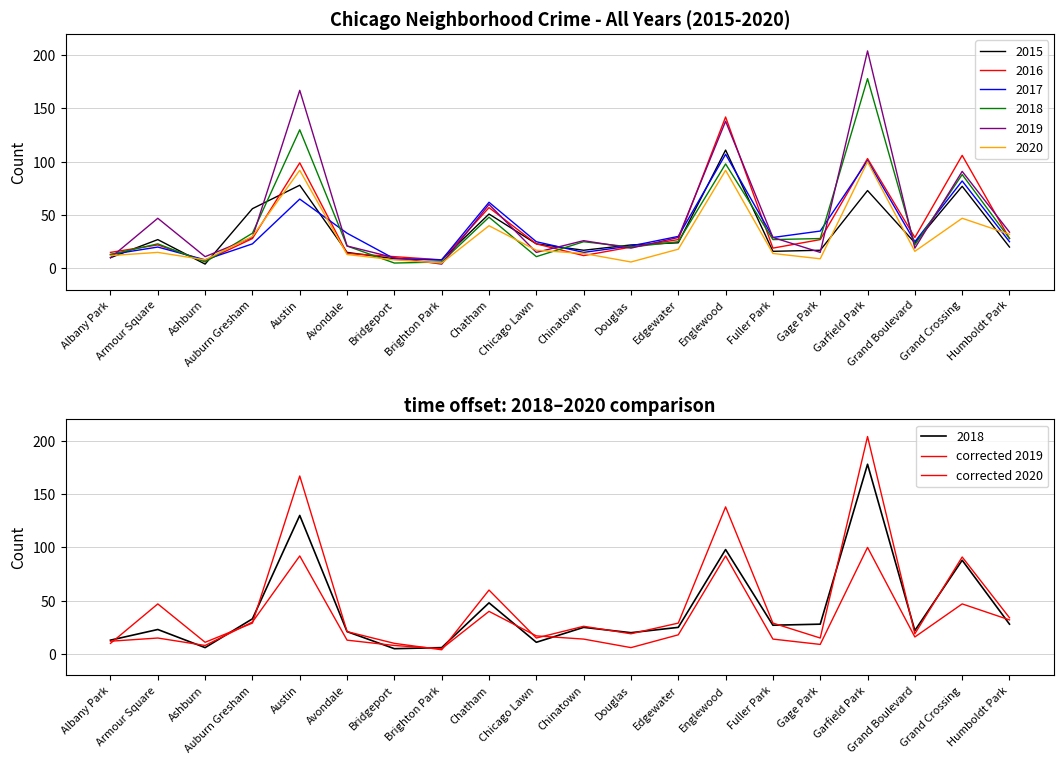

What is the sum of the corrected 2020 values at Douglas and Armour Square?

21